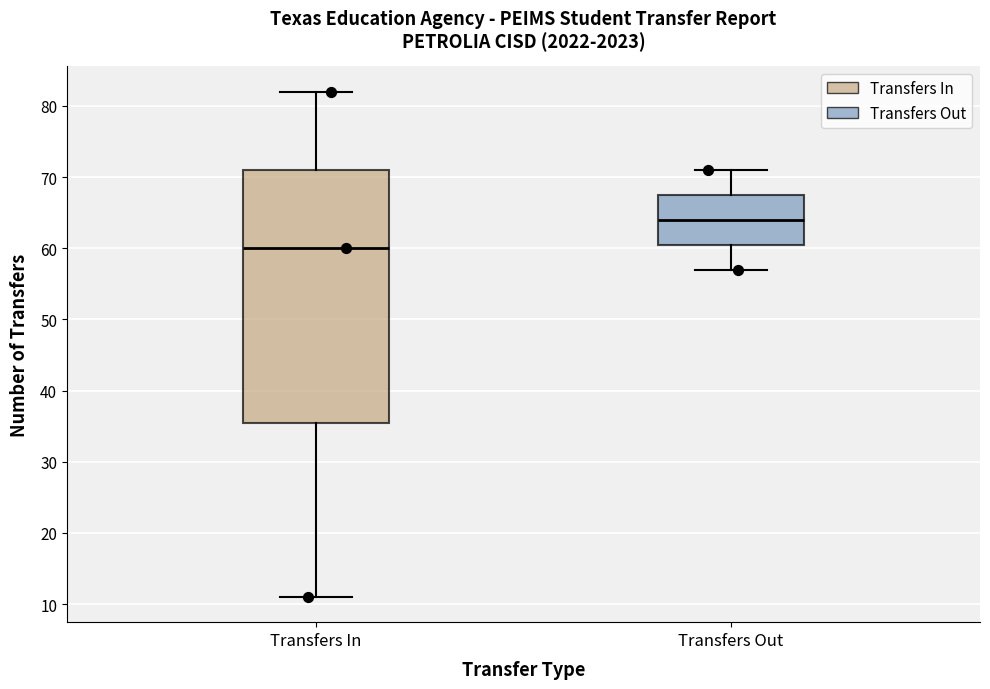

Comparing the boxes themselves (not the whiskers), which one is the tallest?

Transfers In